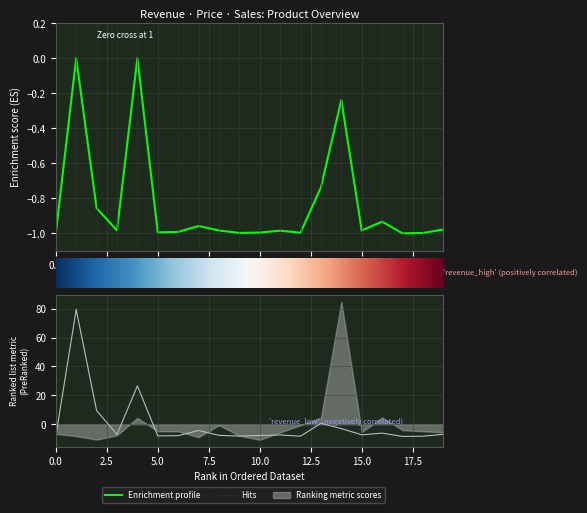

At which category does sales reach its first local valley?

3